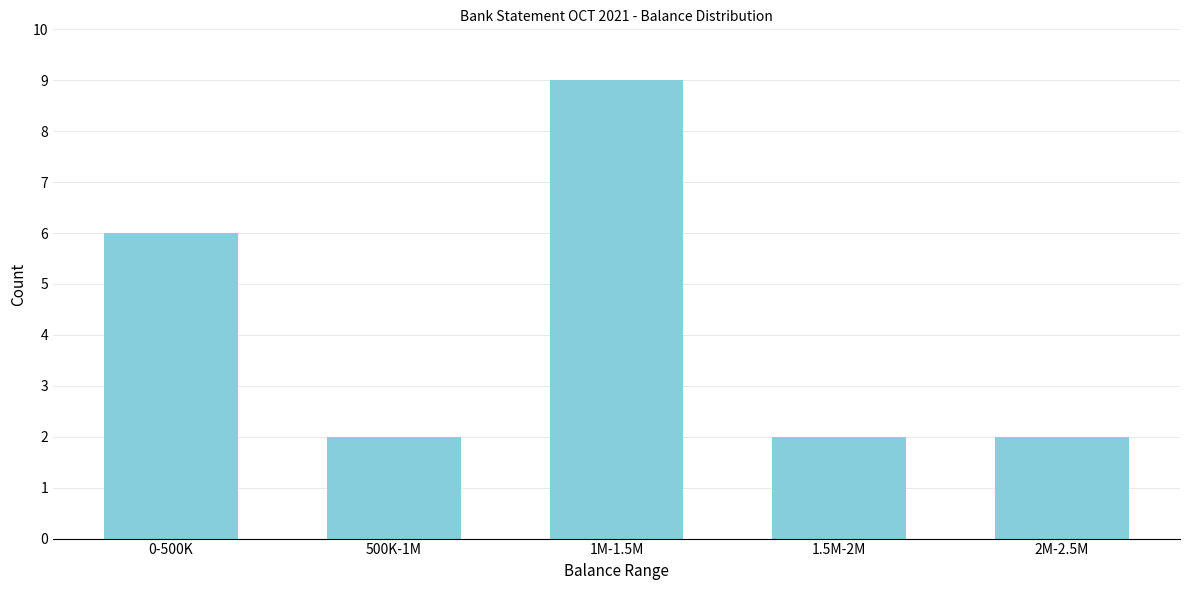

Reading left to right, what are all the values shown in this chart?

6	2	9	2	2